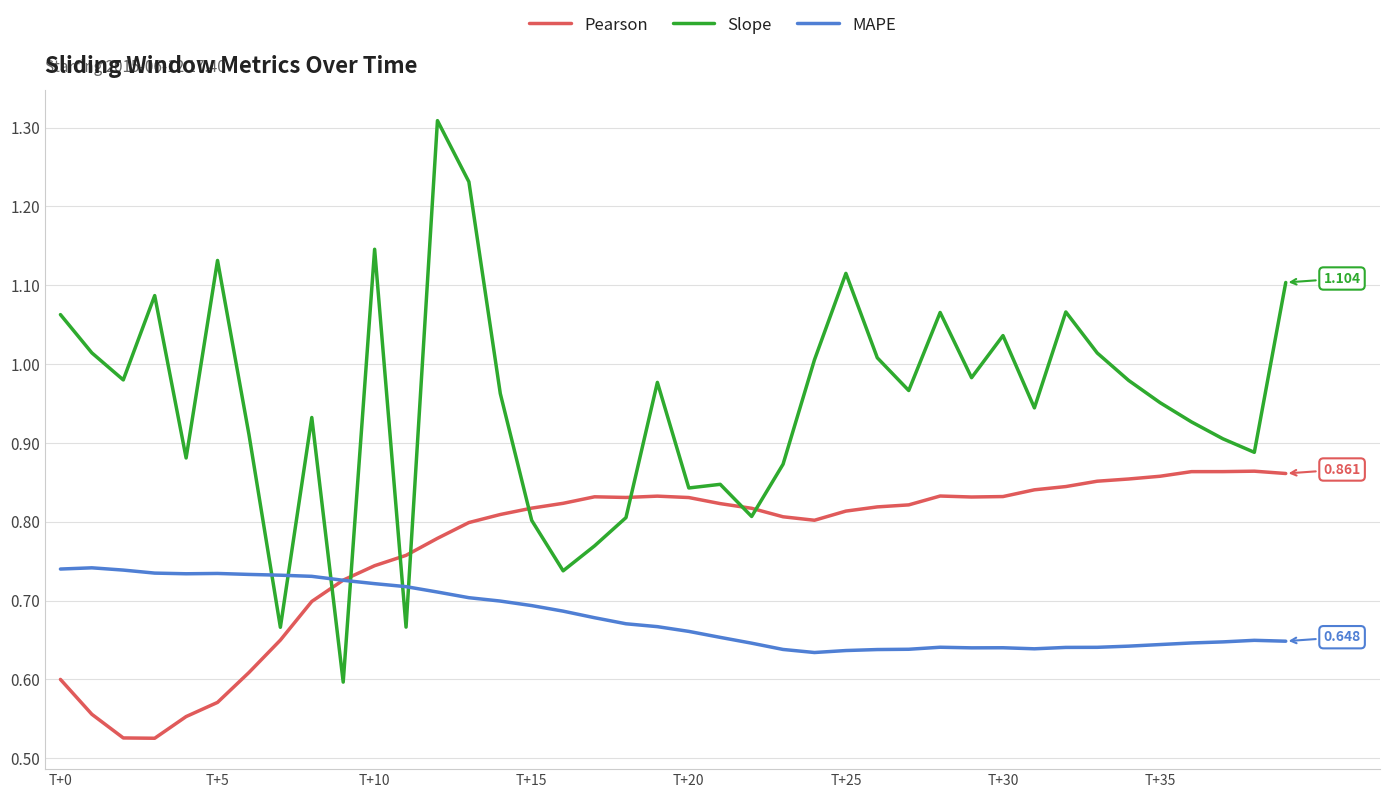

Count the number of data series in this chart.

3